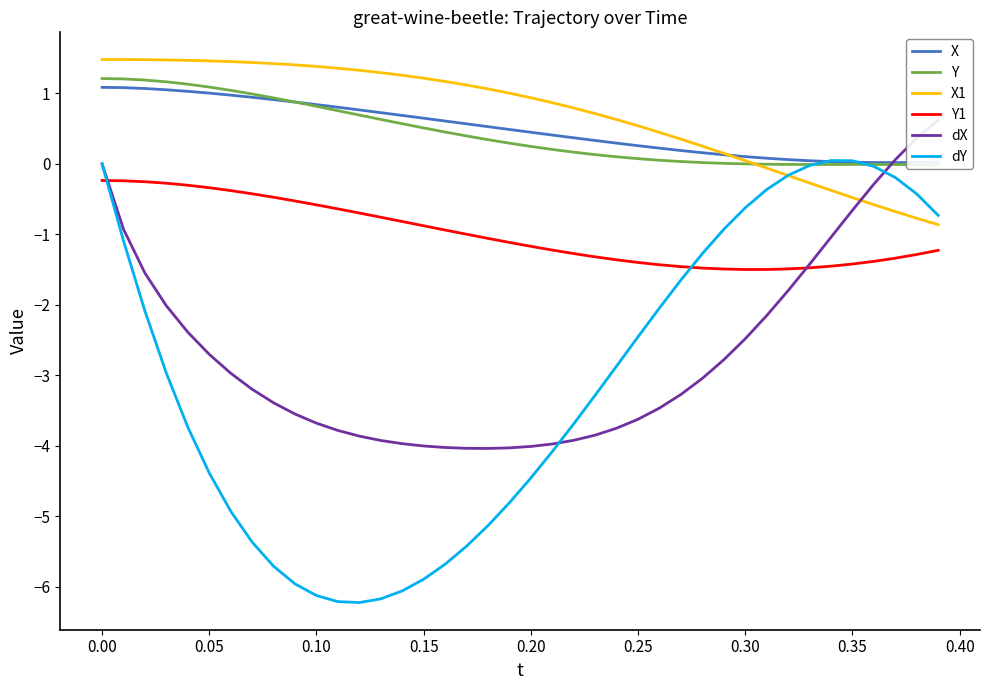

After their last crossing, which series has the higher values: dY or Y1?

dY